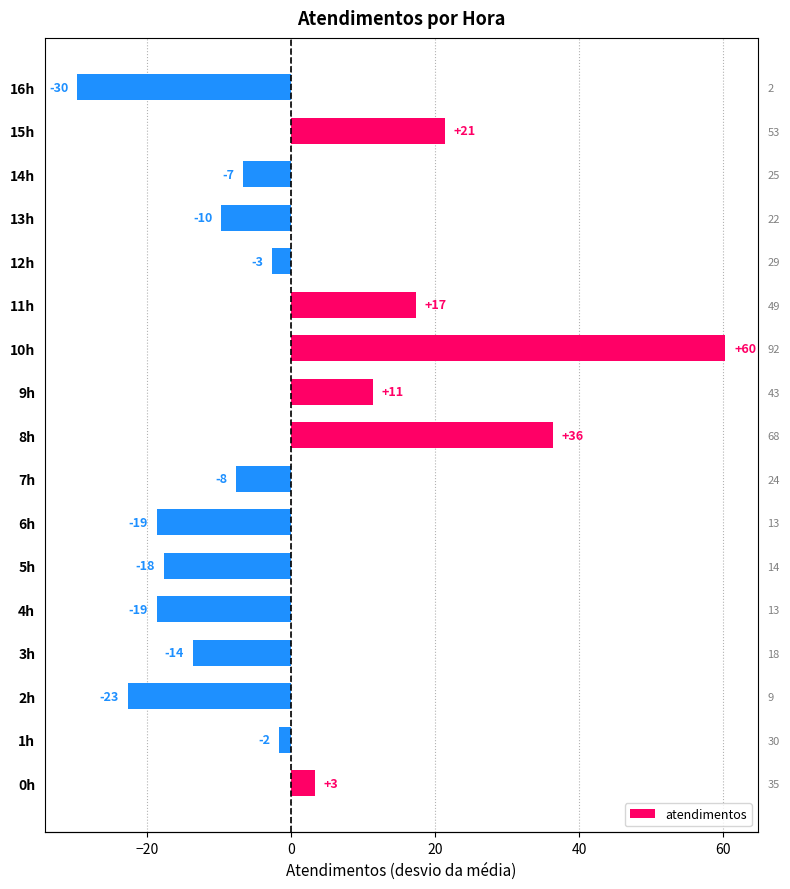

What is the smallest value displayed?

-29.7